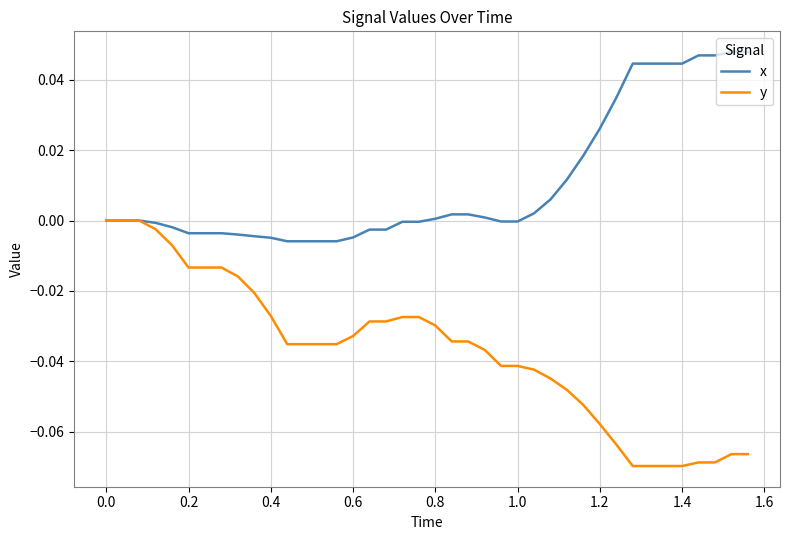

Which series has the largest total across all categories?

x